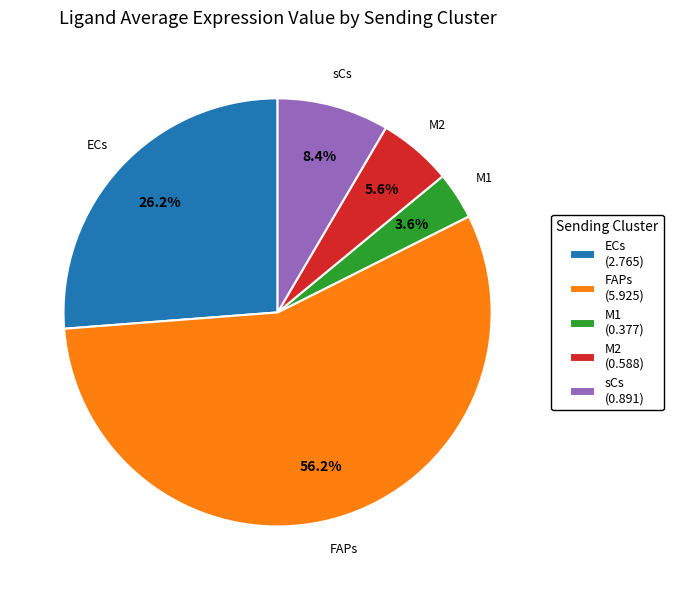

How many slices are in this pie chart?

5